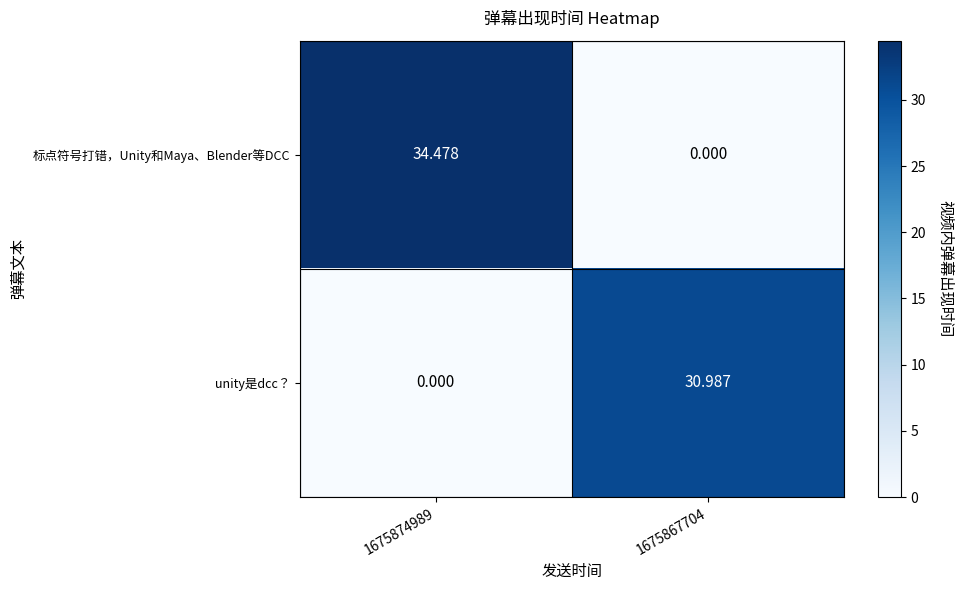

Which series has the largest range (max minus min)?

标点符号打错，Unity和Maya、Blender等DCC